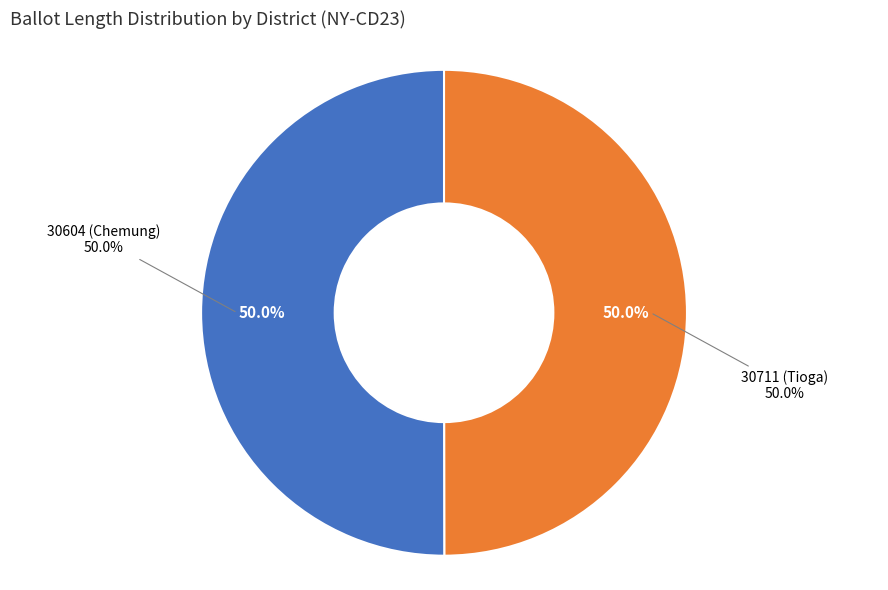

To the nearest percent, what is the combined percentage of 30604 (Chemung) and 30711 (Tioga)?

100%